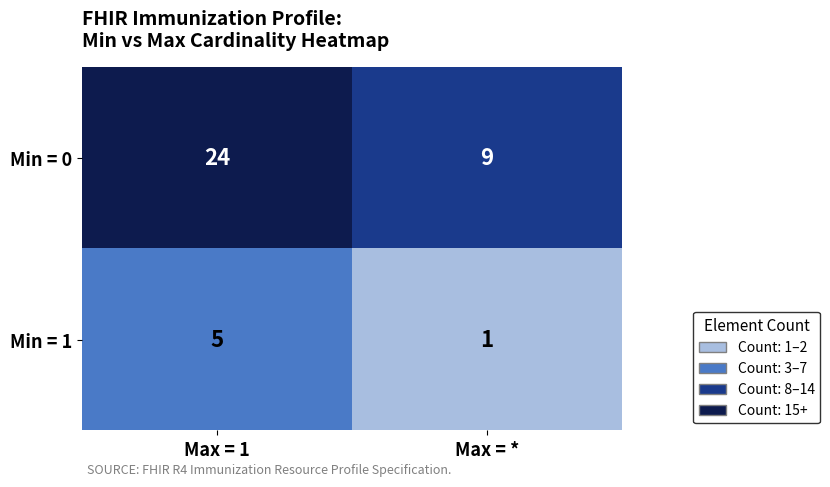

Rank the series by their average value, from highest to lowest.

Min = 0, Min = 1